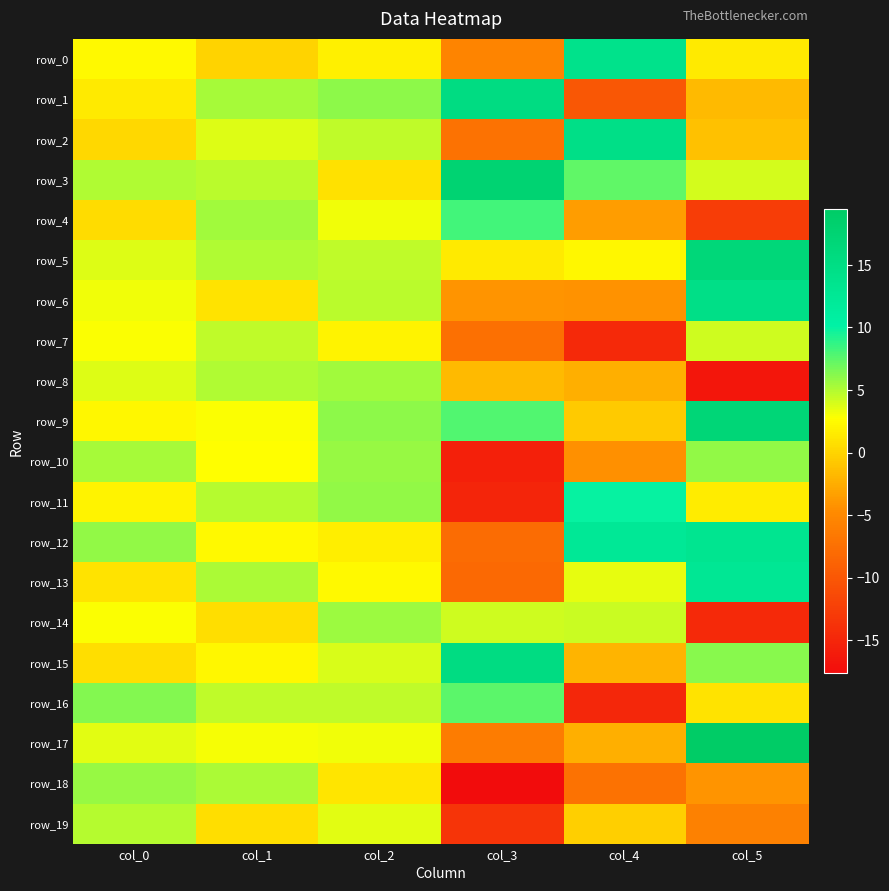

Between col_4 and col_5, which is larger?

col_4